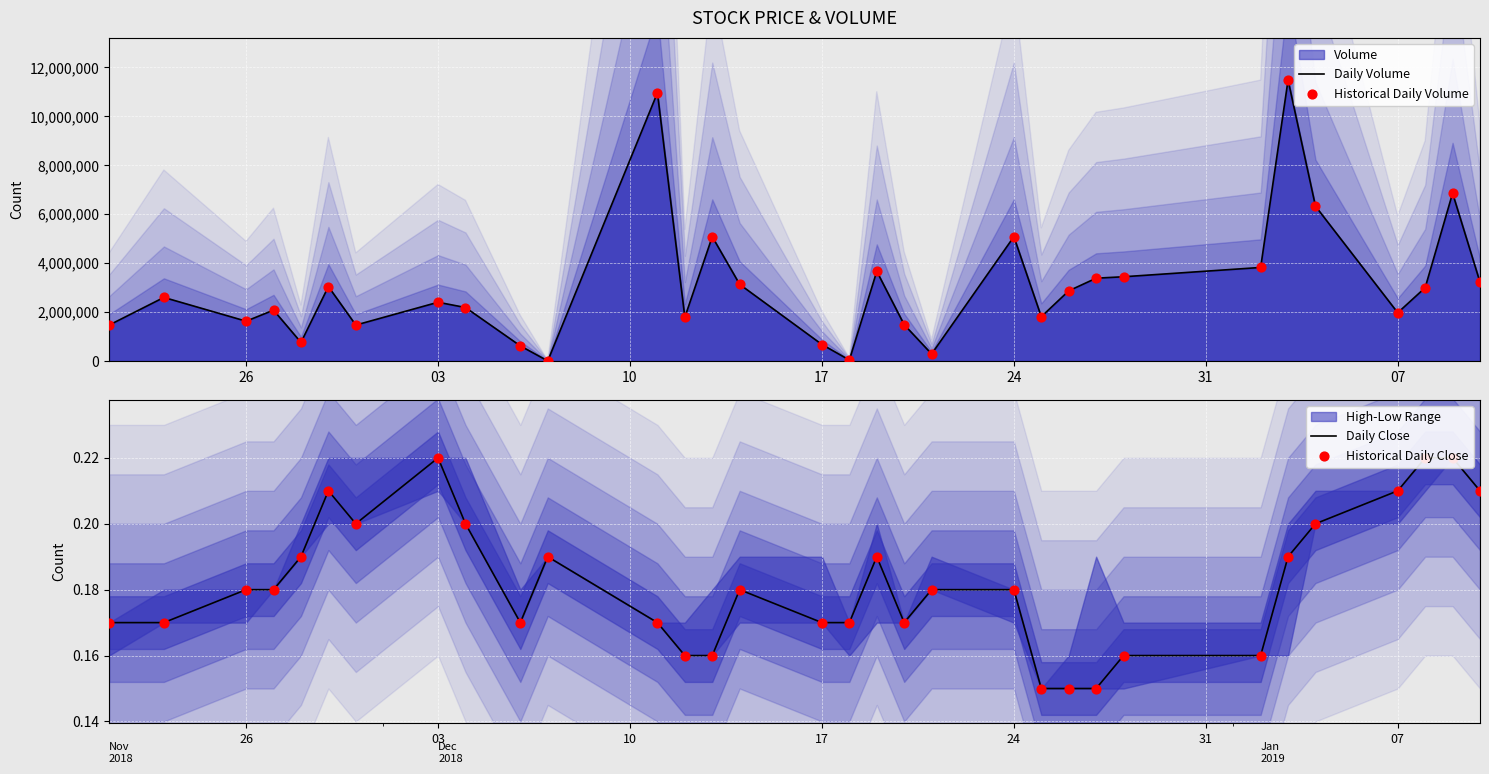

Which series has the largest total across all categories?

Daily Volume